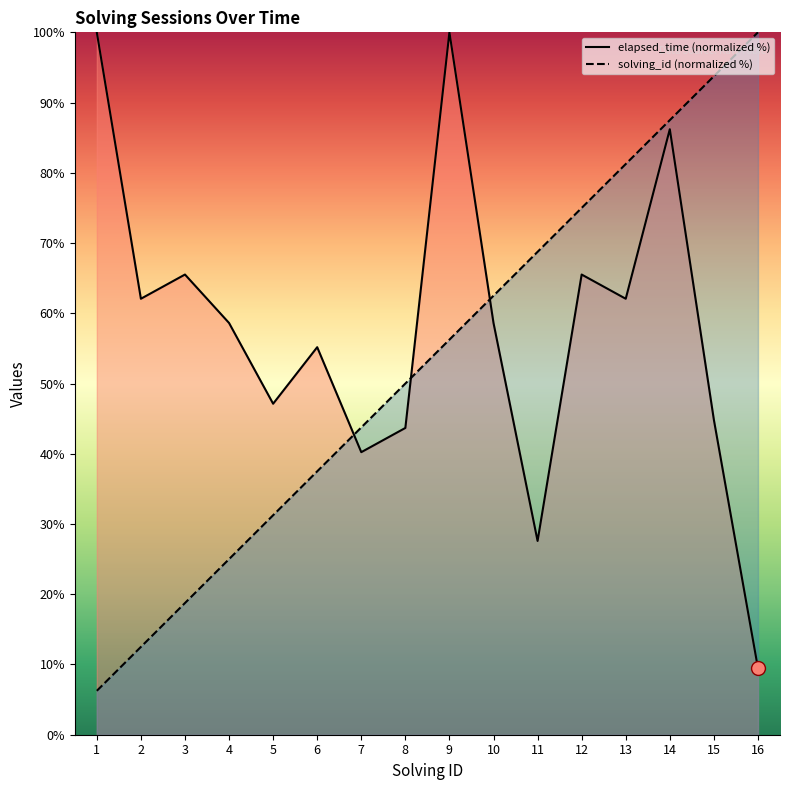

True or false: elapsed_time has more than 1 points higher than both neighbors.

True